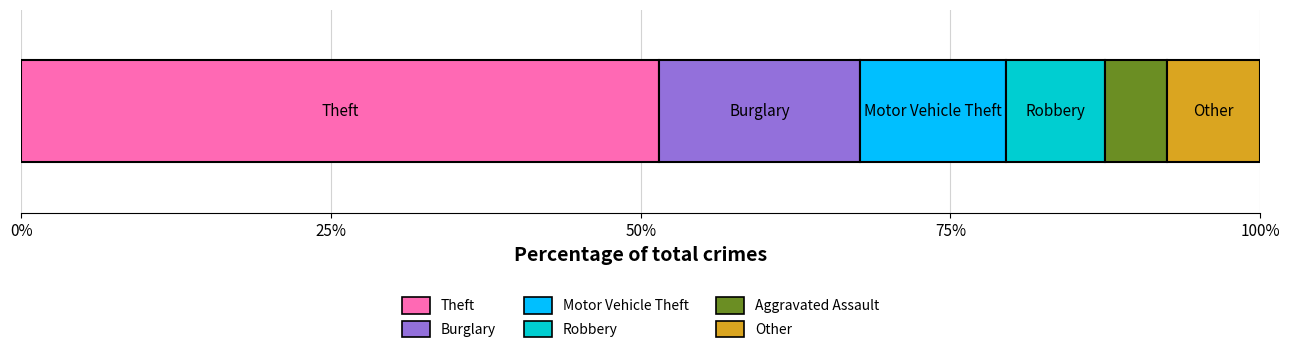

What is the maximum value for Theft?

51.5